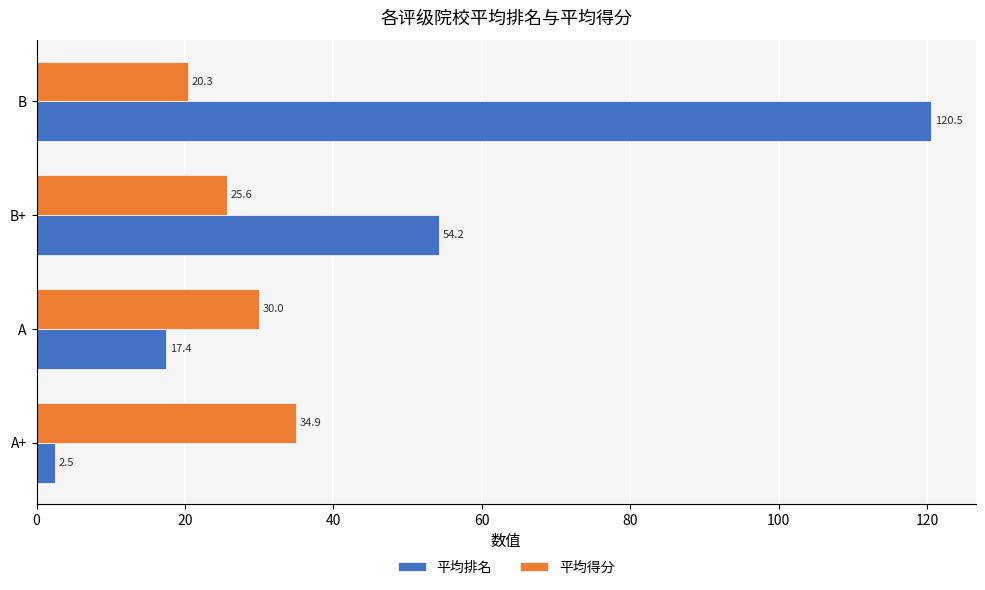

The 平均得分 series shows 28.3 at B. True or false?

False